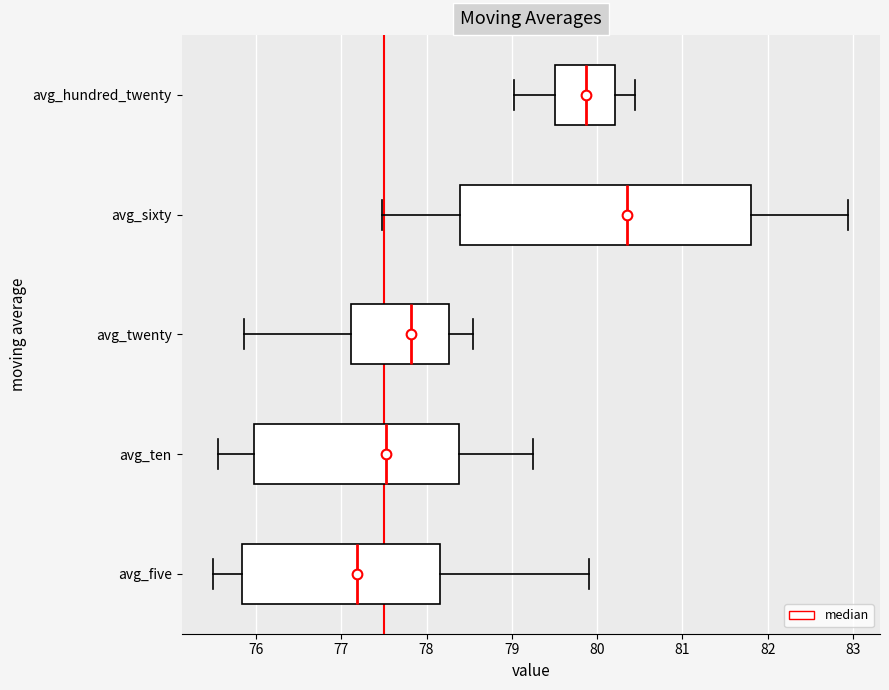

Reading bottom to top, transcribe this box plot: for each box, give where its median line is, the range the box spans, and where its two whiskers end, as read against the x-axis. The values are not printed on the chart, so give them approximately, as read against the axis.

avg_five: median 77.2, box 75.8 to 78.2, whiskers 75.5 to 79.9
avg_ten: median 77.5, box 76.0 to 78.4, whiskers 75.6 to 79.3
avg_twenty: median 77.8, box 77.1 to 78.3, whiskers 75.9 to 78.5
avg_sixty: median 80.4, box 78.4 to 81.8, whiskers 77.5 to 82.9
avg_hundred_twenty: median 79.9, box 79.5 to 80.2, whiskers 79.0 to 80.4